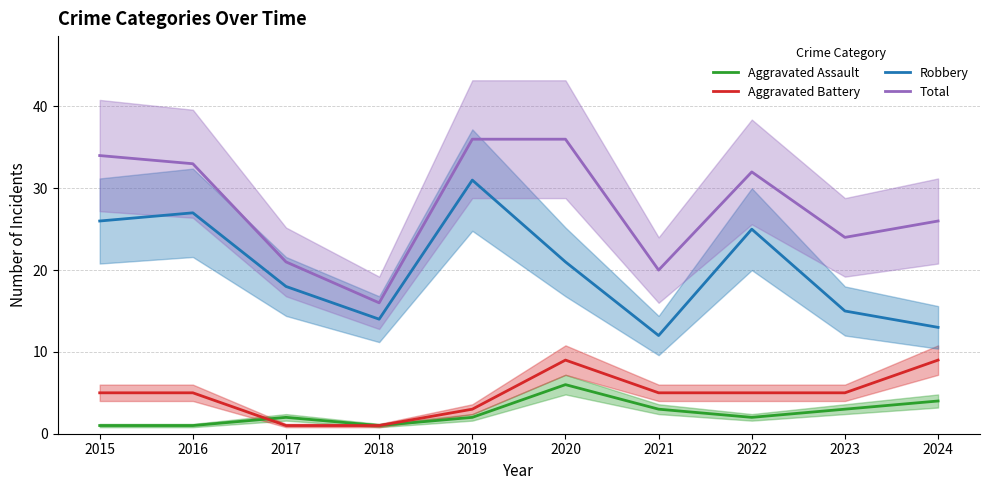

Rank the categories by Aggravated Assault value from highest to lowest.

2020, 2024, 2021, 2023, 2017, 2019, 2022, 2015, 2016, 2018